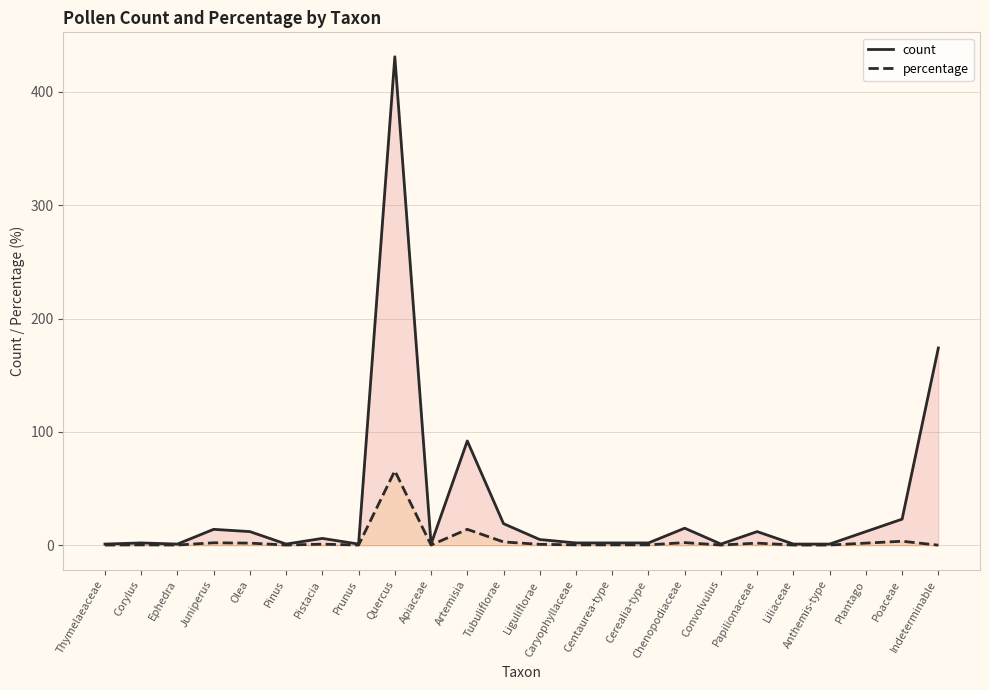

What is the value of the percentage point at the 3rd from the left?

0.2